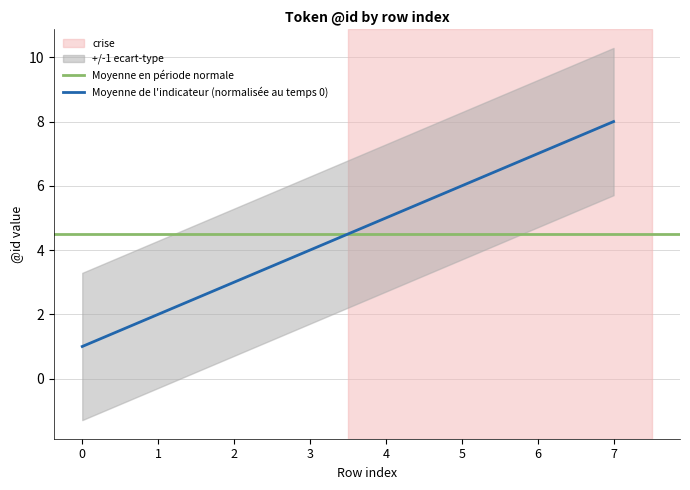

How many values are between 3 and 7?

5